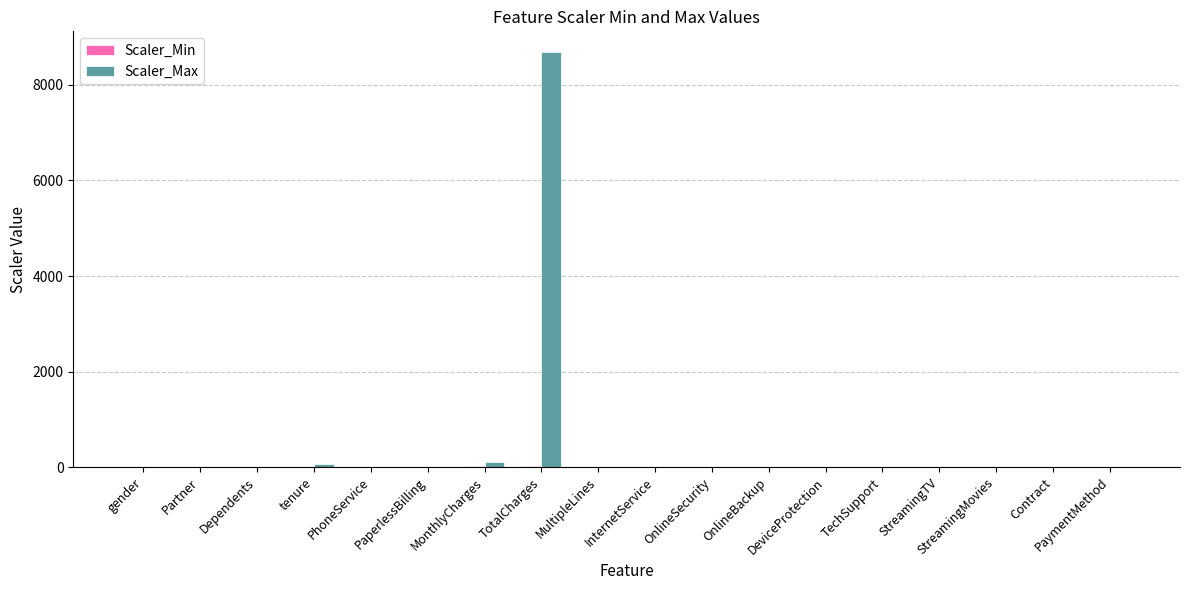

How many groups of bars are there?

18